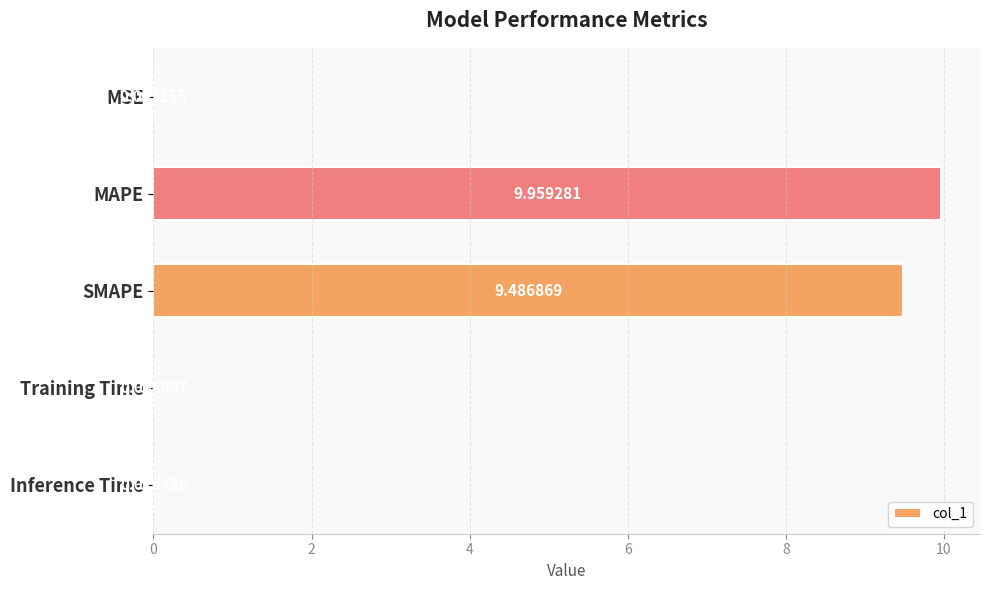

At which label is the value closest to 4?

Inference Time